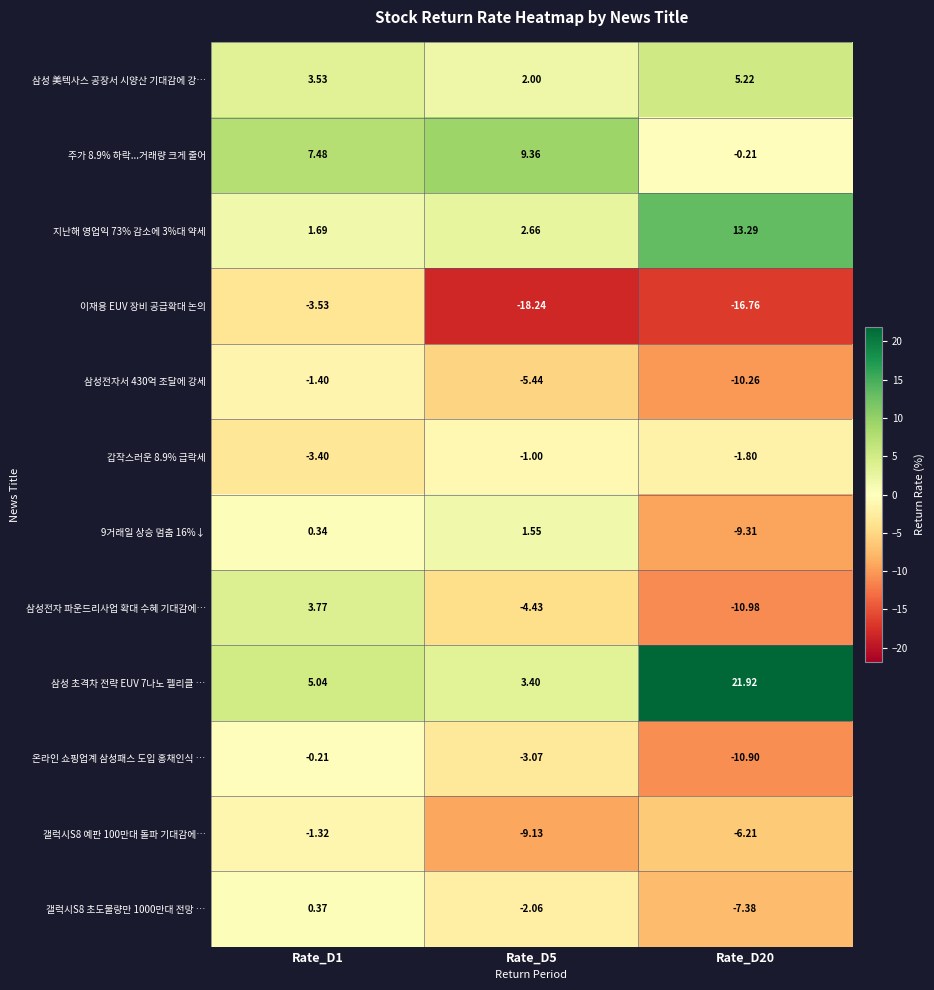

Is the value of 갤럭시S8 초도물량만 1000만대 전망 … at Rate_D1 greater than the value of 온라인 쇼핑업계 삼성패스 도입 홍채인식 … at Rate_D5?

Yes